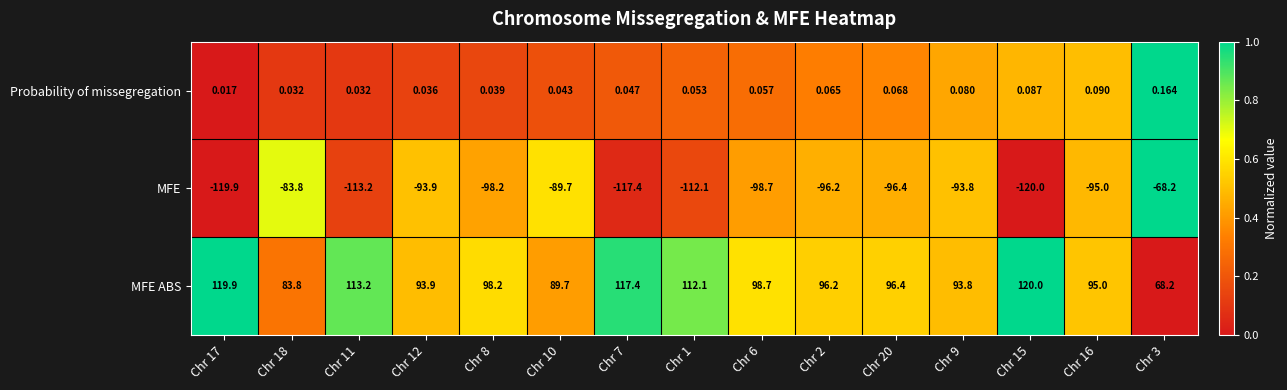

Rank the series by their maximum value, from highest to lowest.

MFE ABS, Probability of missegregation, MFE